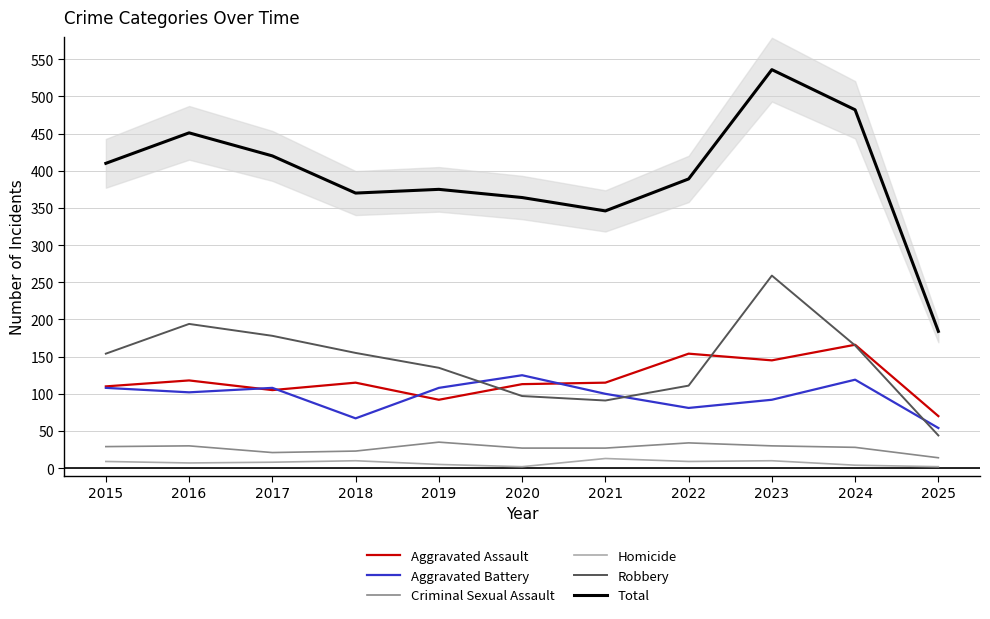

True or false: Criminal Sexual Assault and Aggravated Assault intersect in this chart.

False